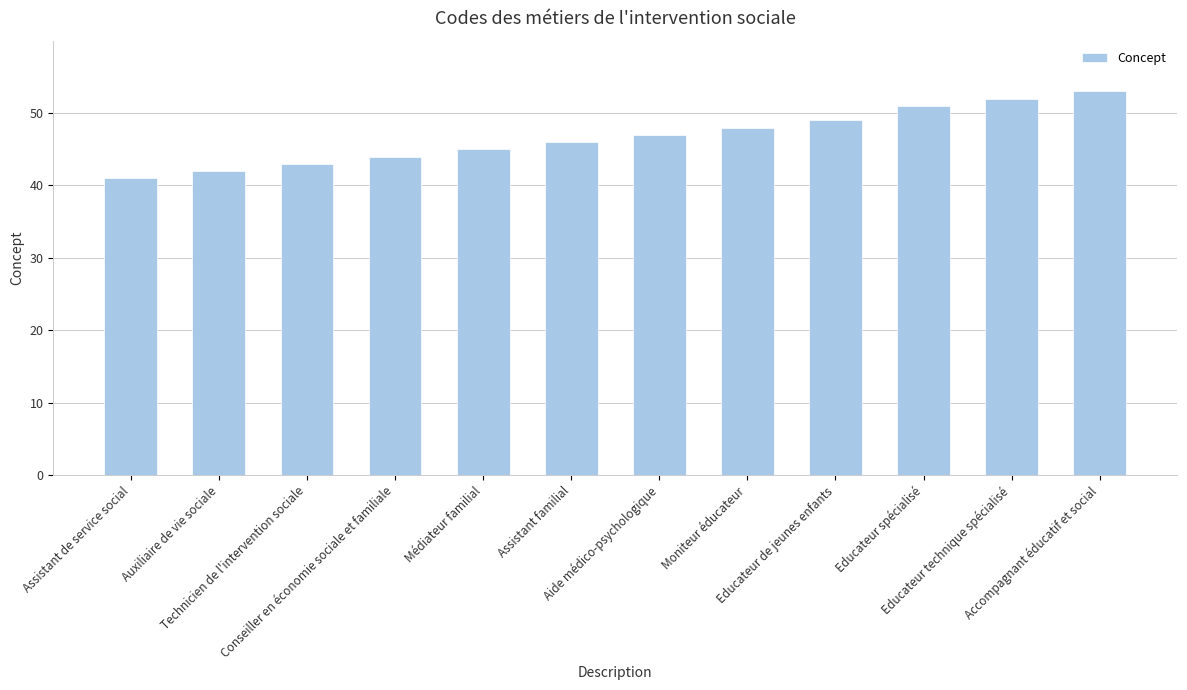

What is the ratio of the value at Auxiliaire de vie sociale to the value at Educateur de jeunes enfants?

0.9